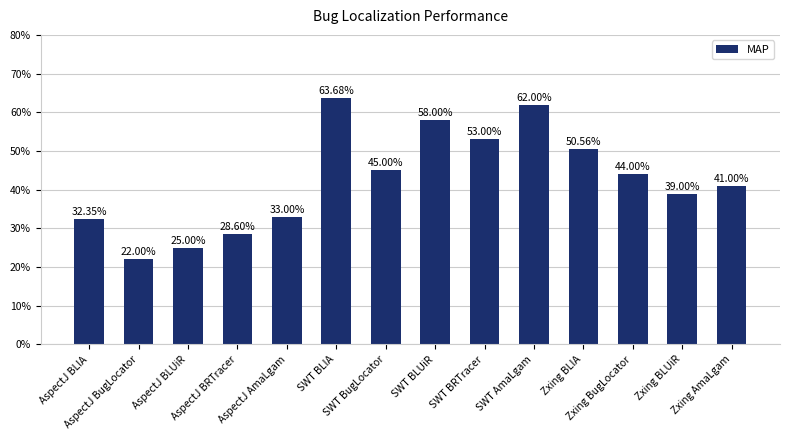

What is the maximum value shown in the chart?

0.6